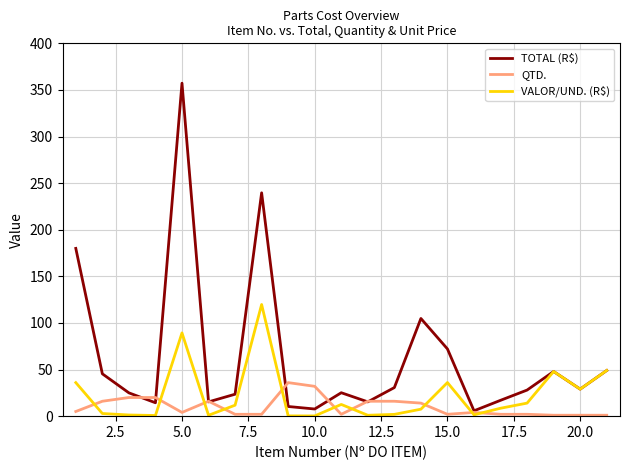

Which series has the widest spread of values?

TOTAL (R$)